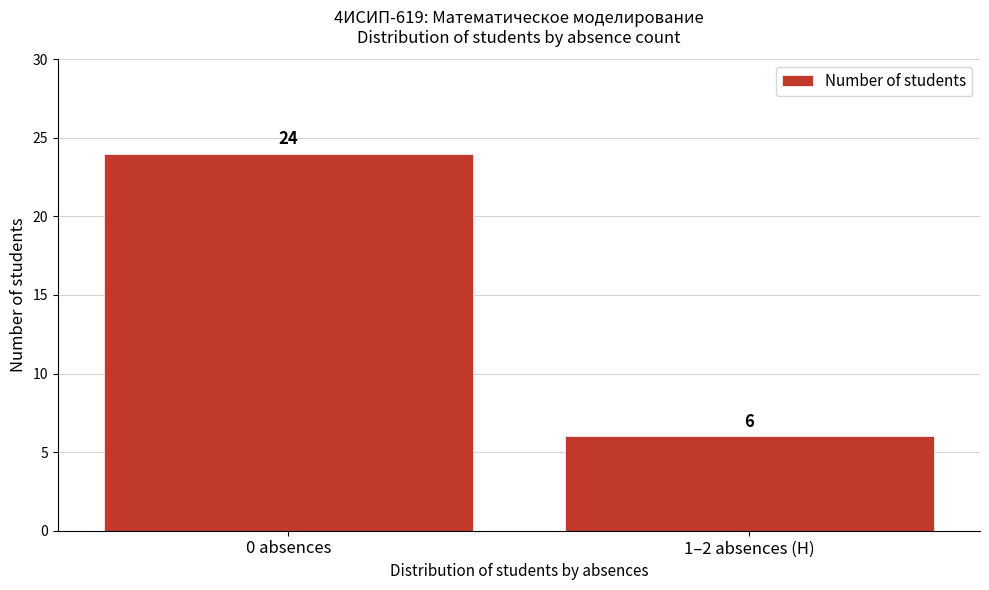

Reading right to left, transcribe all the data shown in this chart.

6	24